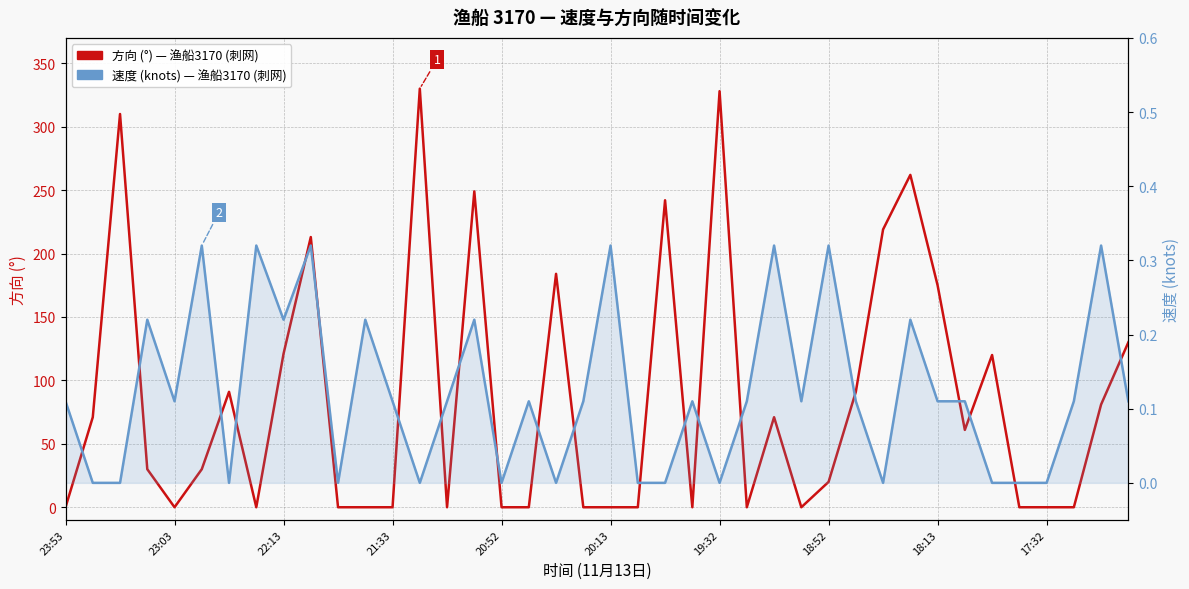

True or false: 速度 (knots) — 渔船3170 (刺网) has a value of 0.2 at 21:33.

False